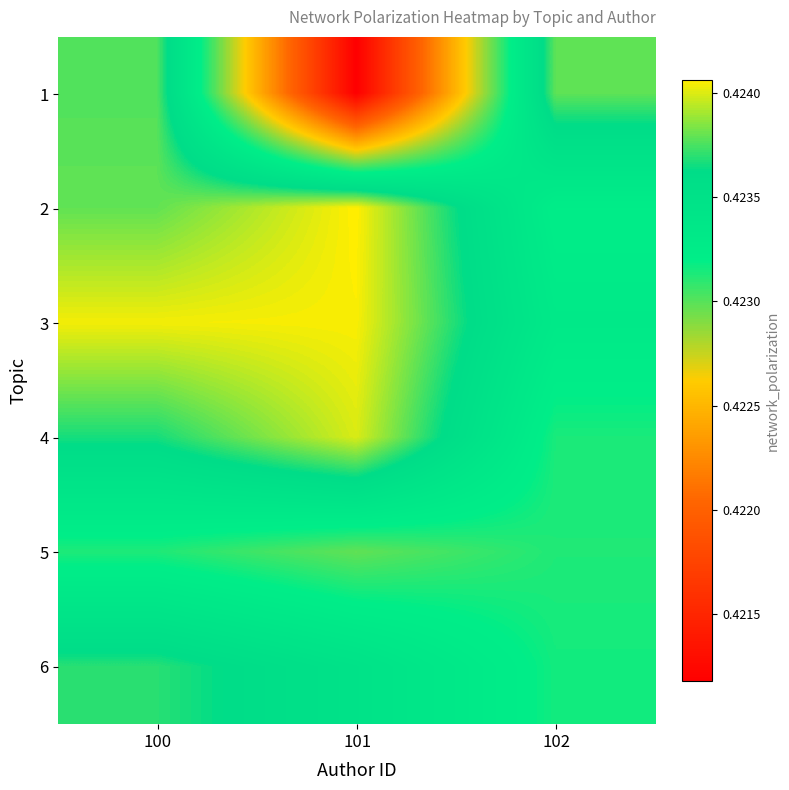

Which has a higher value, 101 or 102?

102